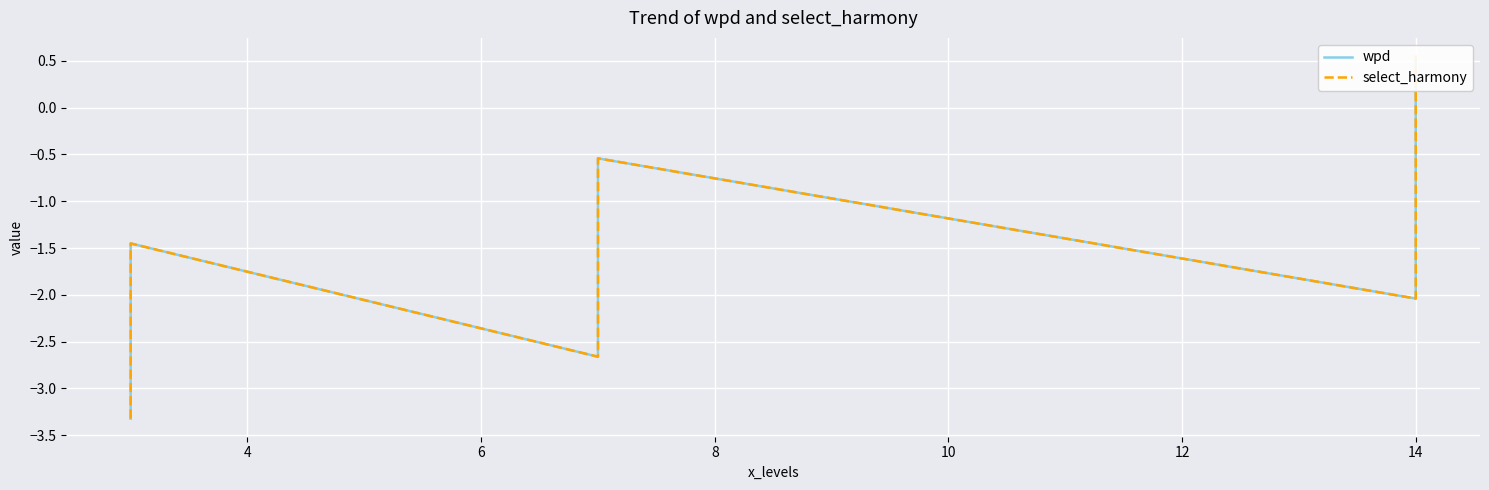

How many lines are shown in the chart?

2